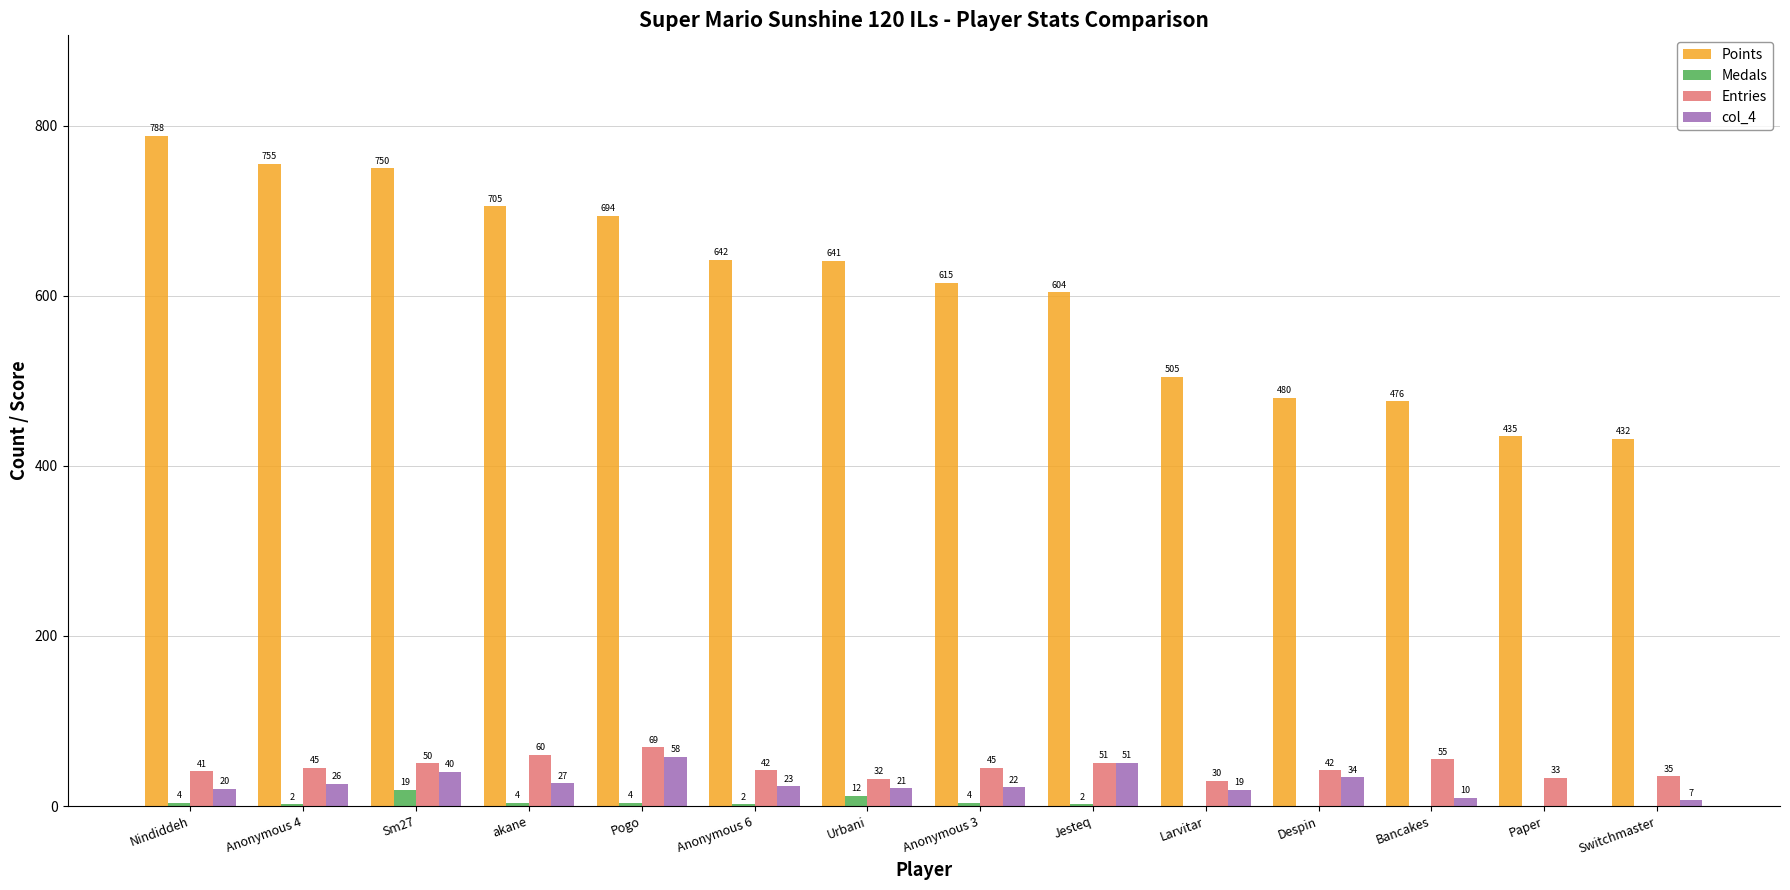

Which series changed the most between Nindiddeh and Pogo?

Points